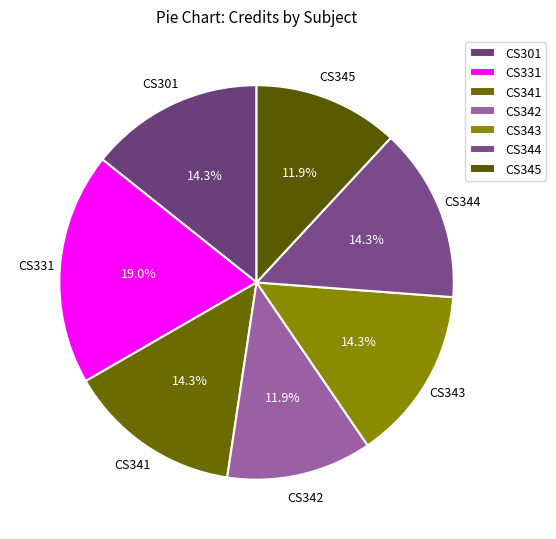

Does CS301 account for over 50% of the chart?

No